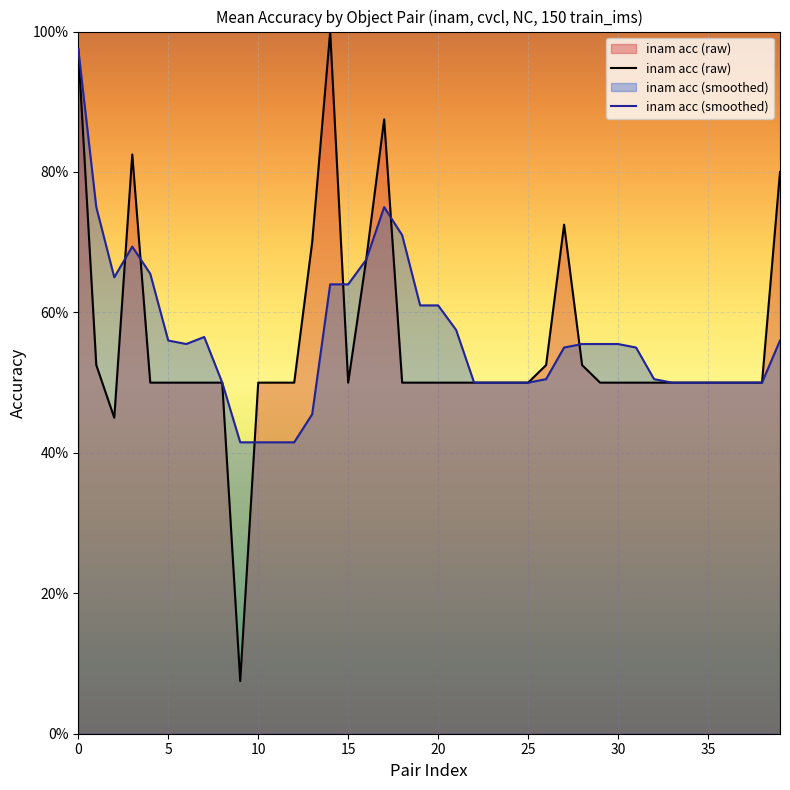

True or false: inam acc (smoothed) has a value of 0.3 at 35.

False